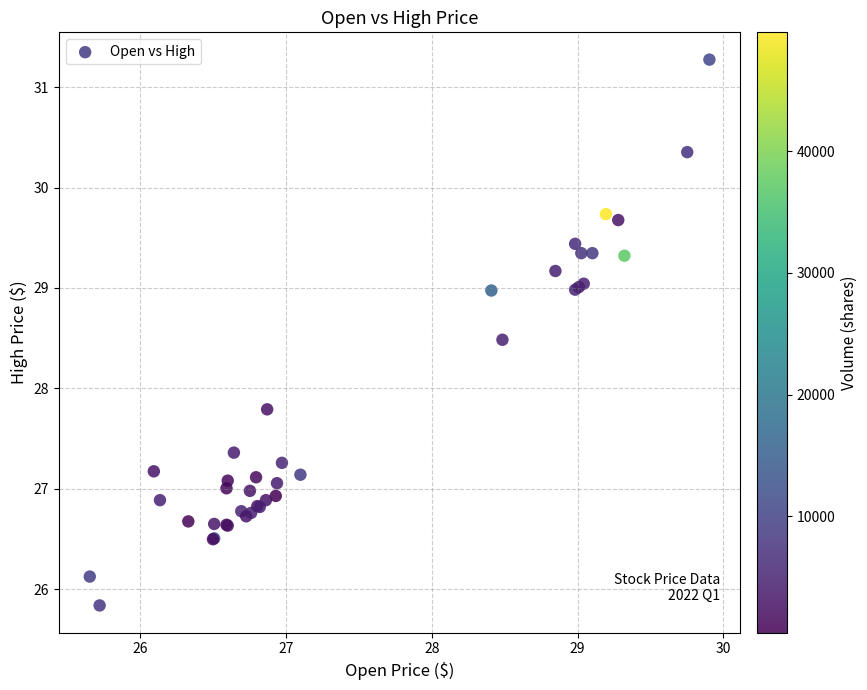

What Y value in the scatter plot is closest to 28?

27.8